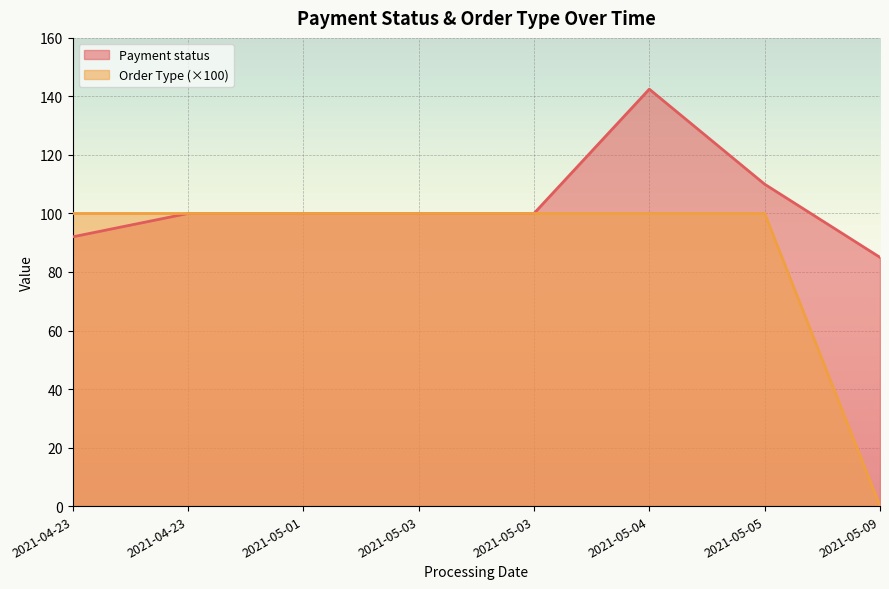

True or false: Order Type and Payment status cross at least once.

False